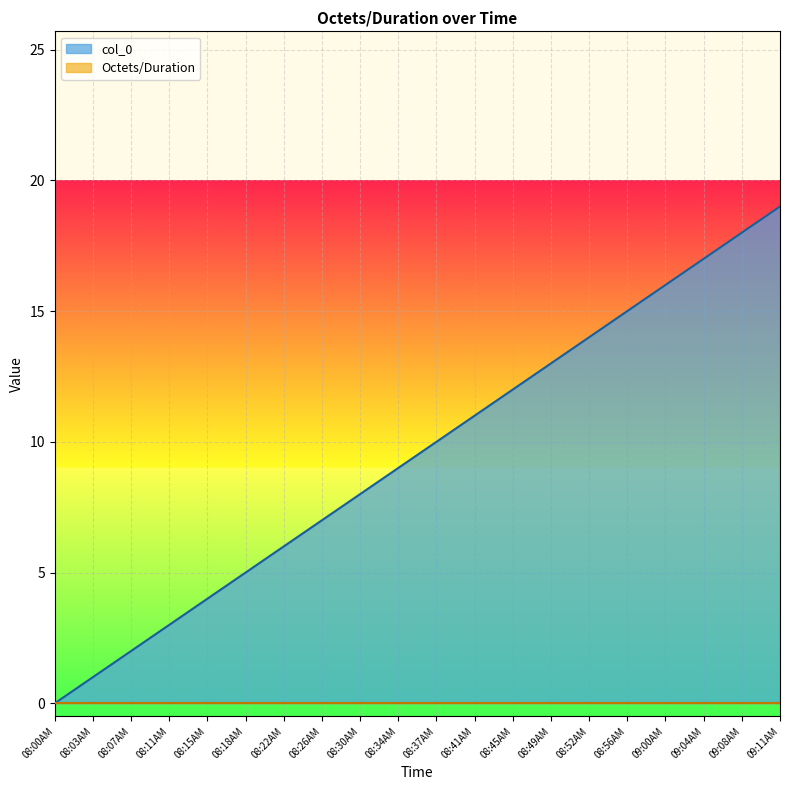

What is the maximum value shown in the chart?

19